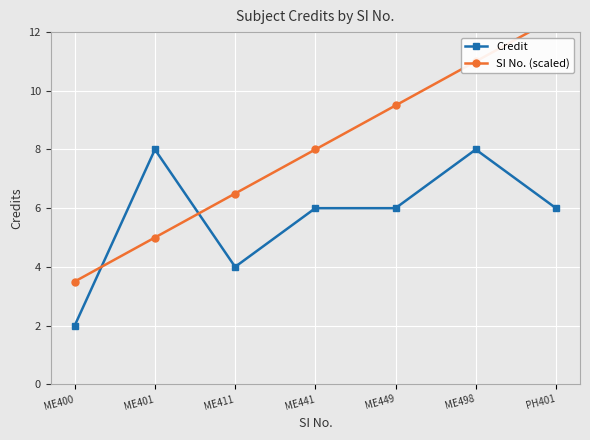

True or false: Credit has a value of 6.0 at ME449.

True